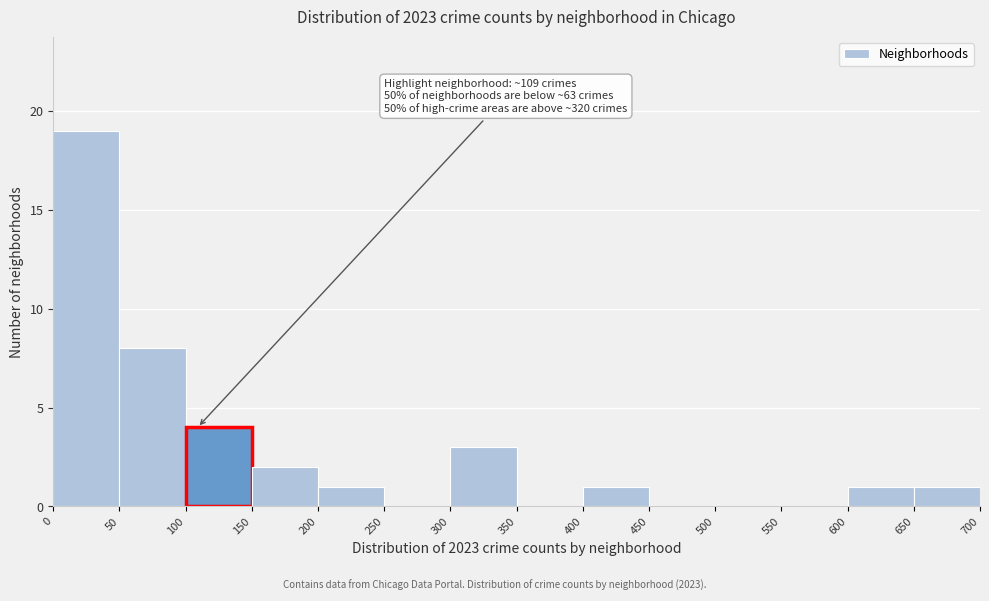

Over which range of the x-axis is the bar tallest?

0 to 50